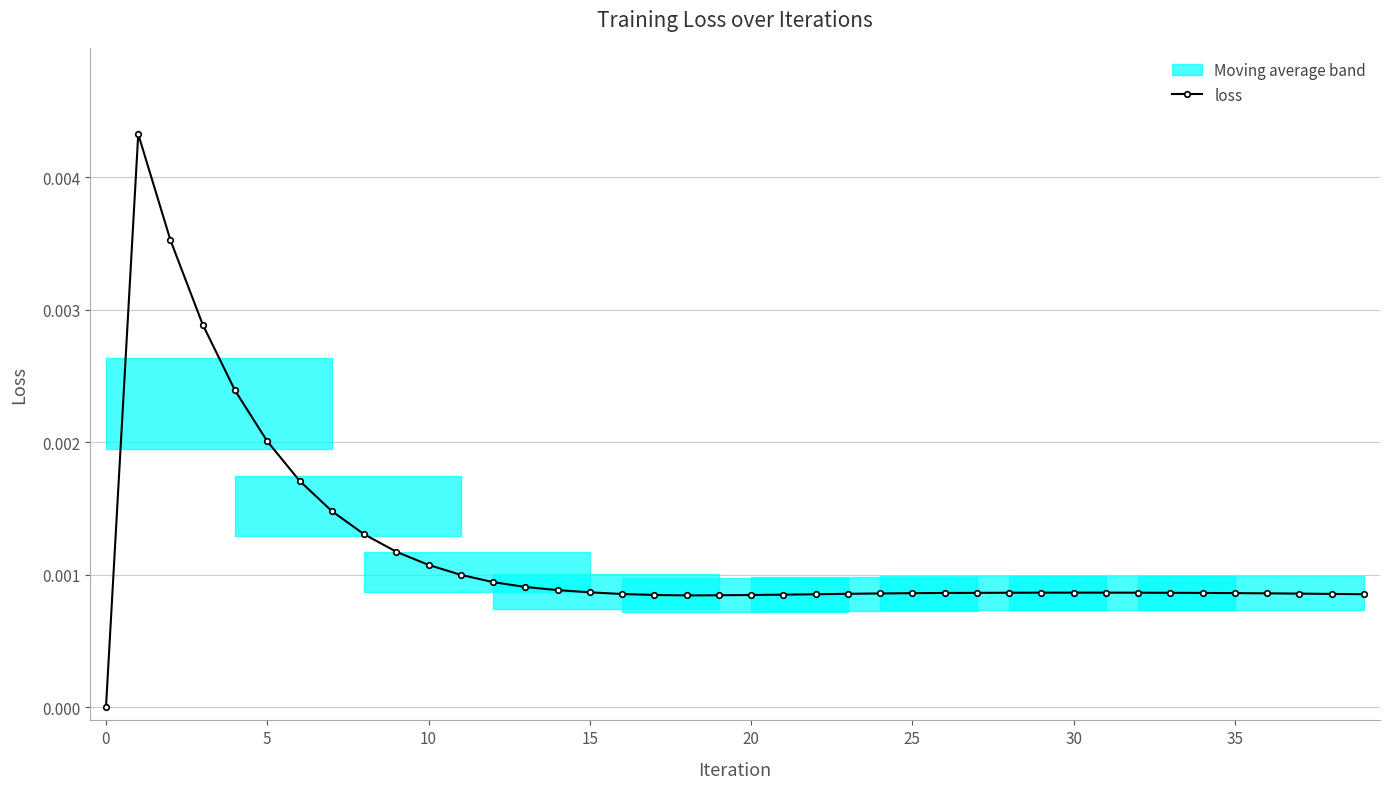

Count the values in the range 0 to 1.

40